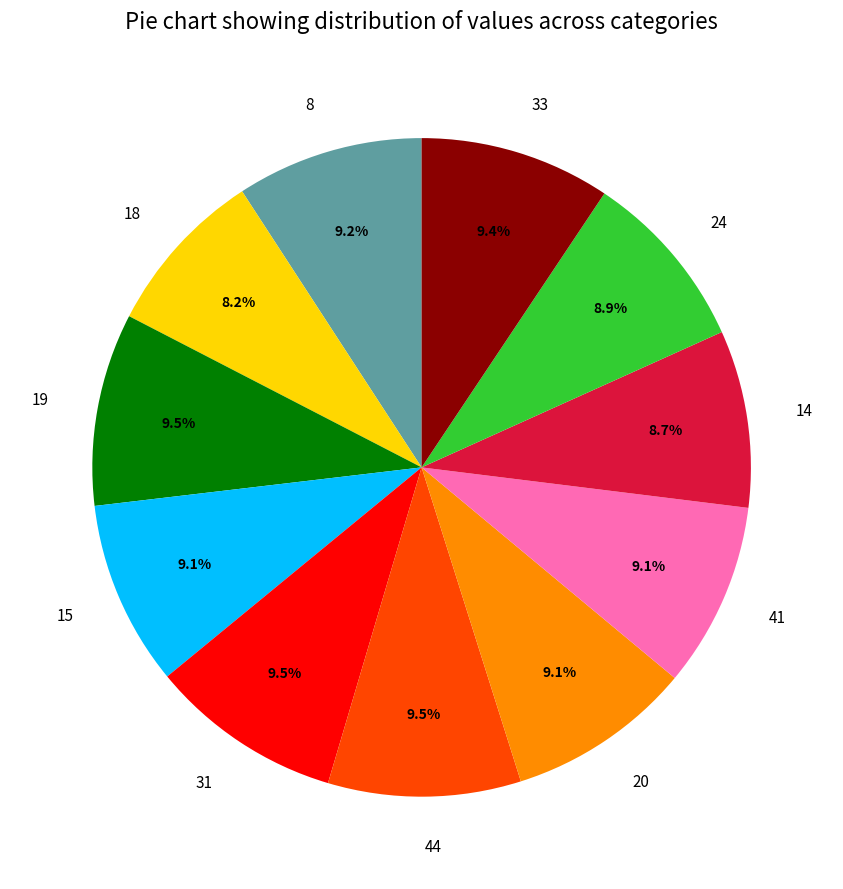

How many slices are in this pie chart?

11